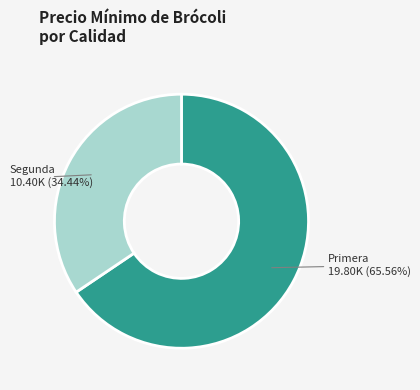

Do Primera and Segunda together represent more than half of the pie?

Yes